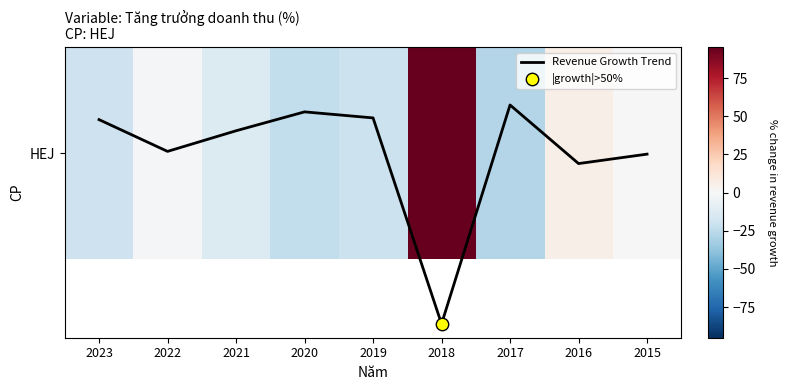

Does the chart have visible grid lines?

No